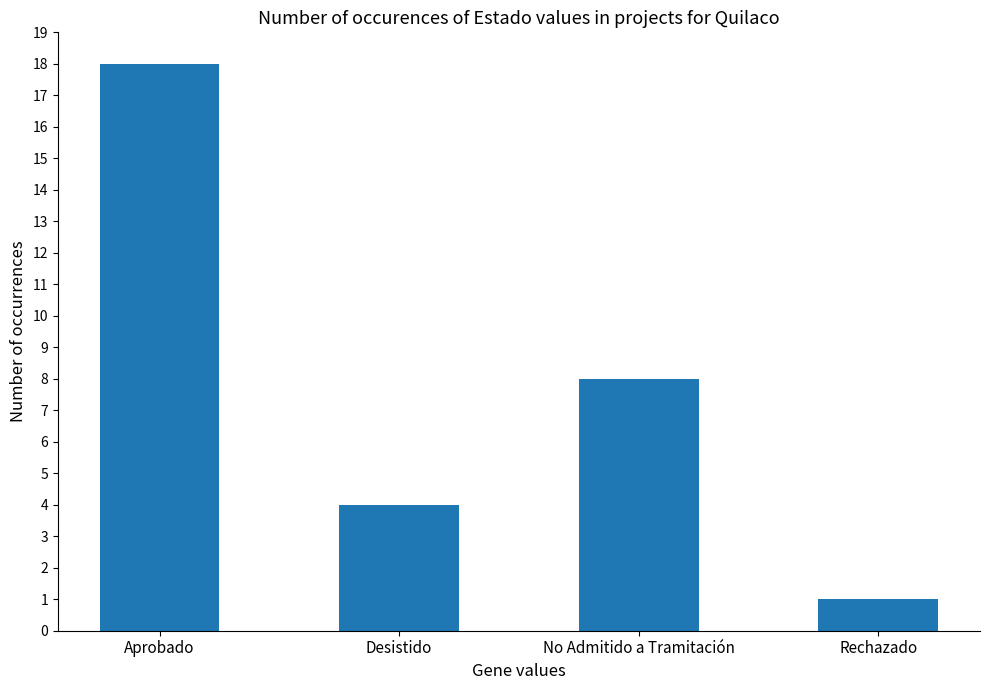

Which category has the lowest value across all series?

Rechazado